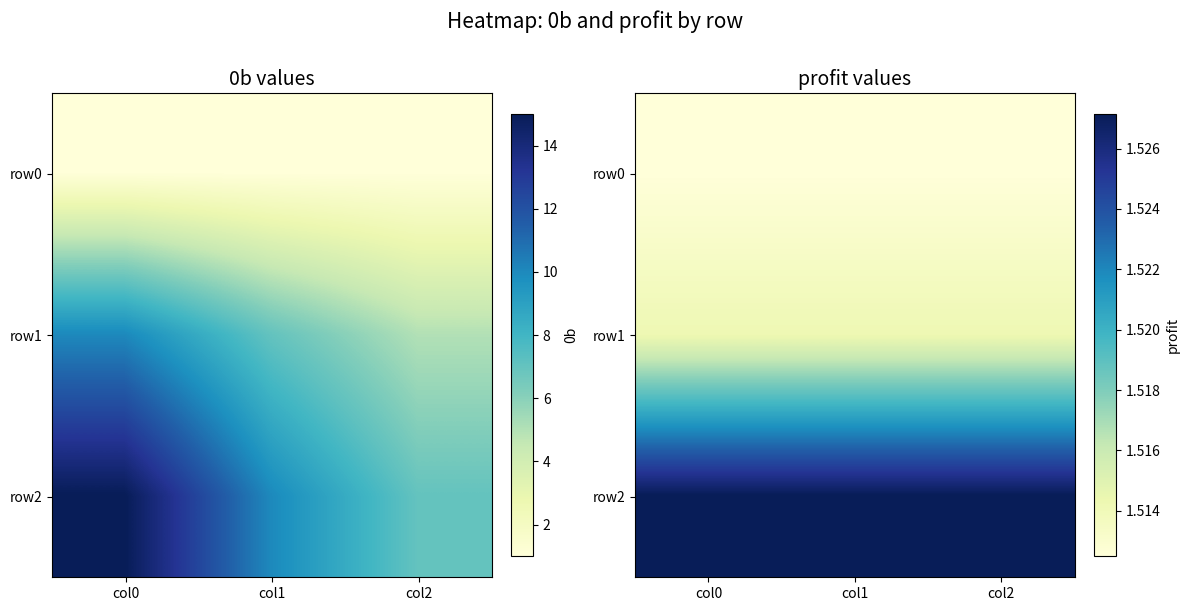

The value of row0 at col1 is 1.5. True or false?

True